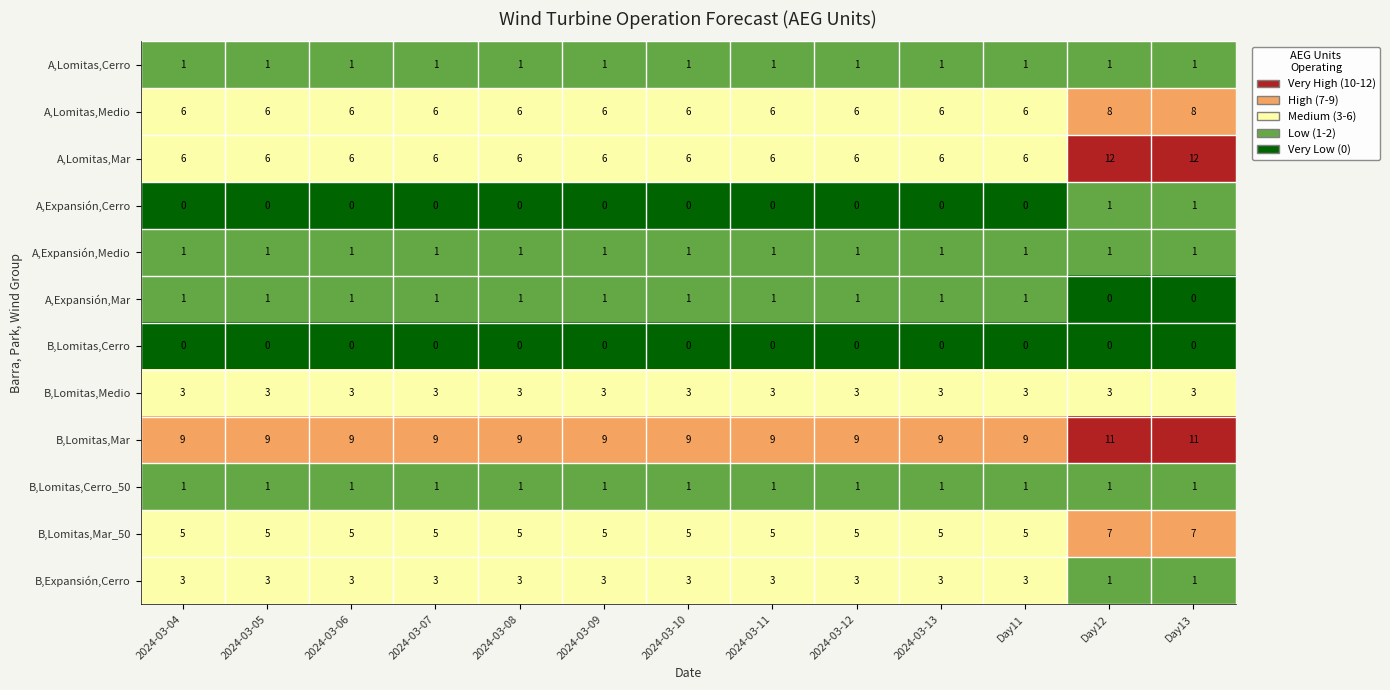

The value of B,Expansión,Cerro at 2024-03-06 is 5. True or false?

False